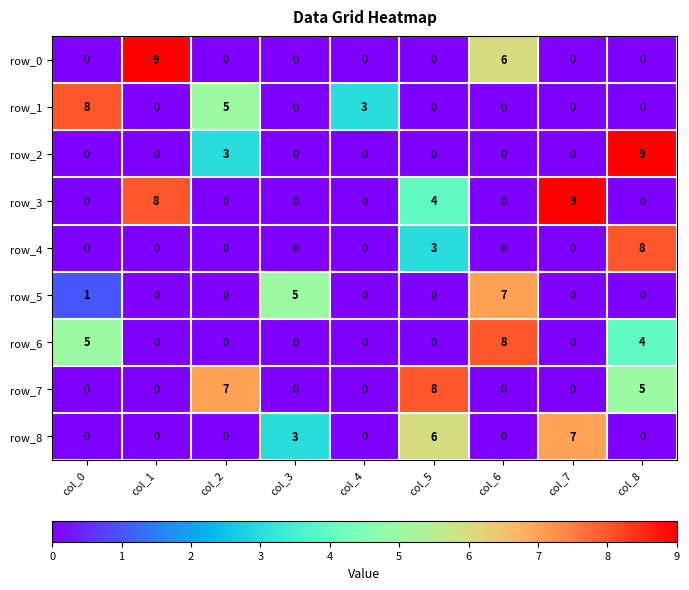

What is the difference between the second highest and minimum values in the row_0 series?

6